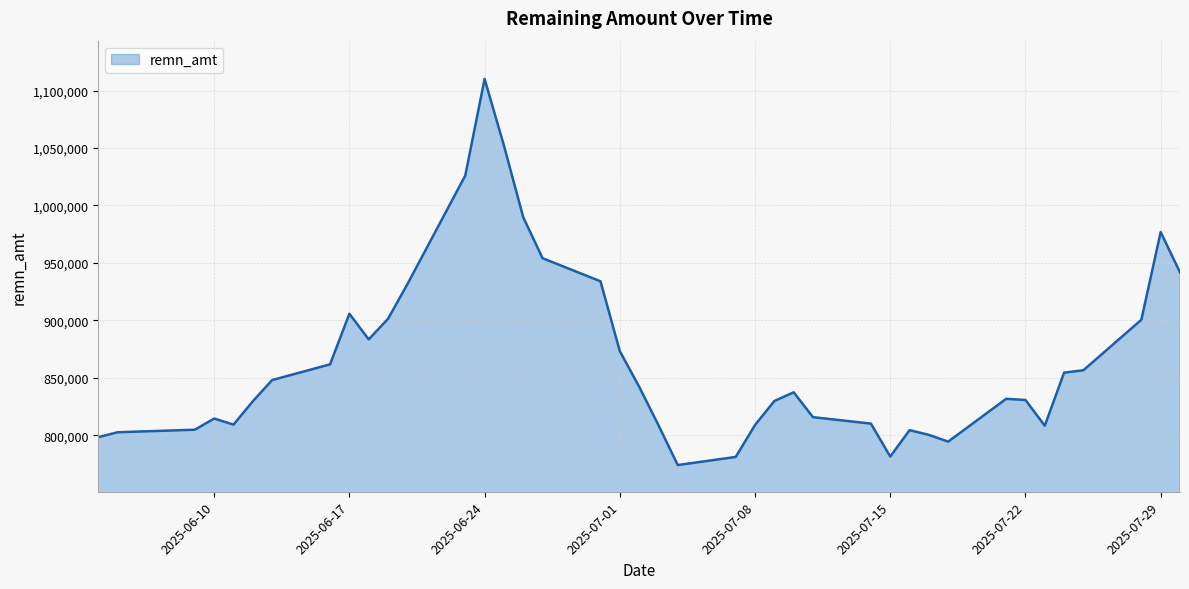

What is the sum of all values?

34622893